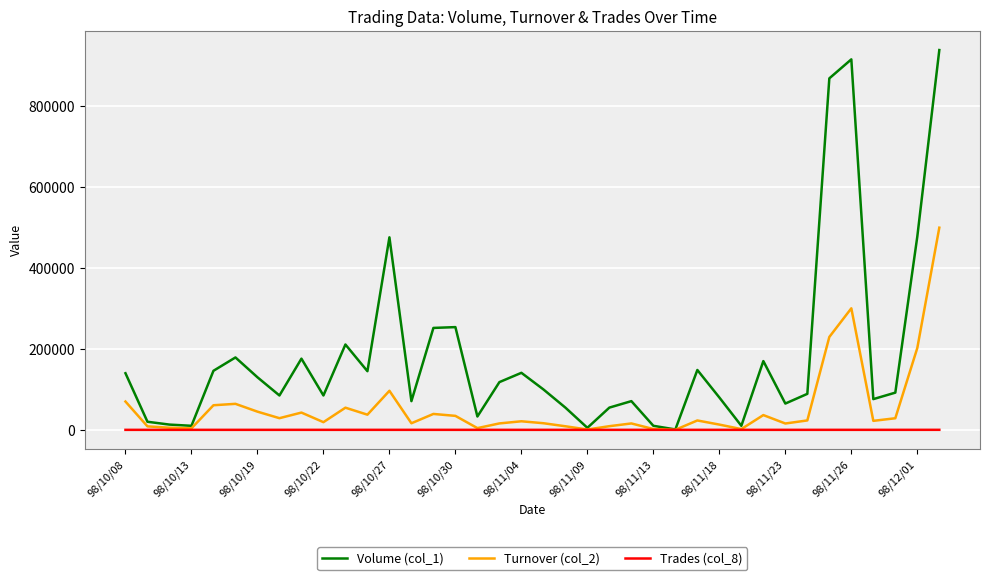

Count the number of data series in this chart.

3